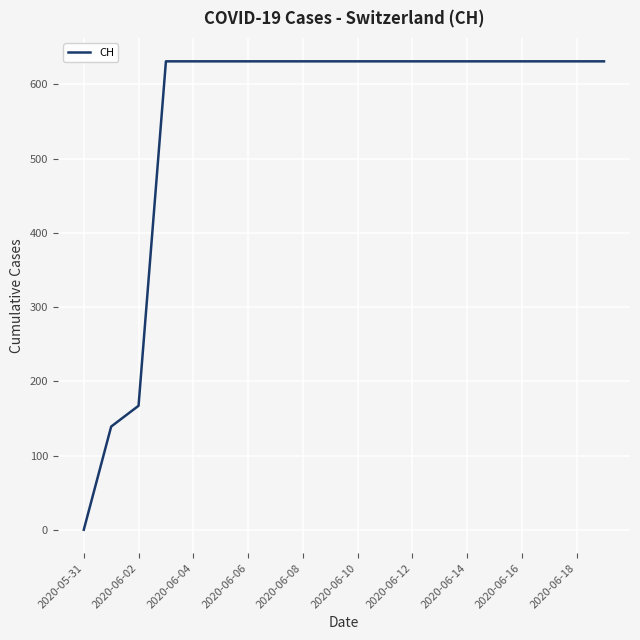

How many lines are shown in the chart?

1